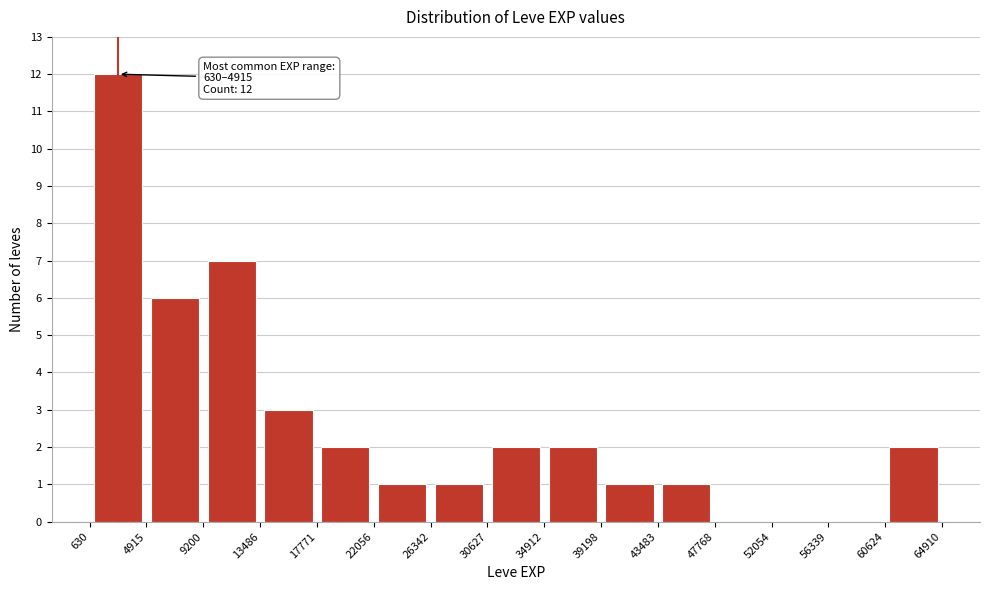

Over which range of the x-axis is the bar tallest?

630 to 4915